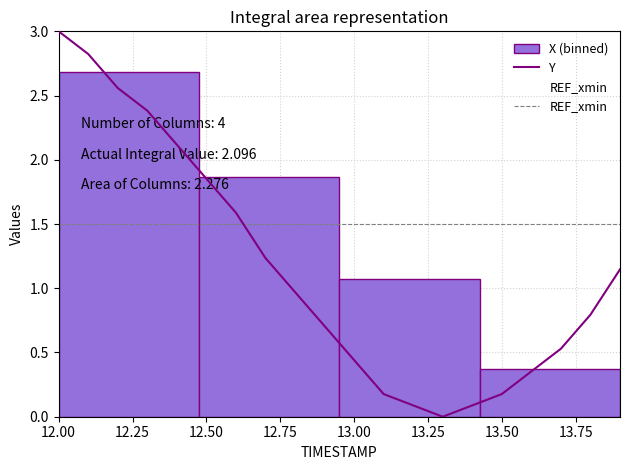

Which series has the largest total across all categories?

REF_xmin